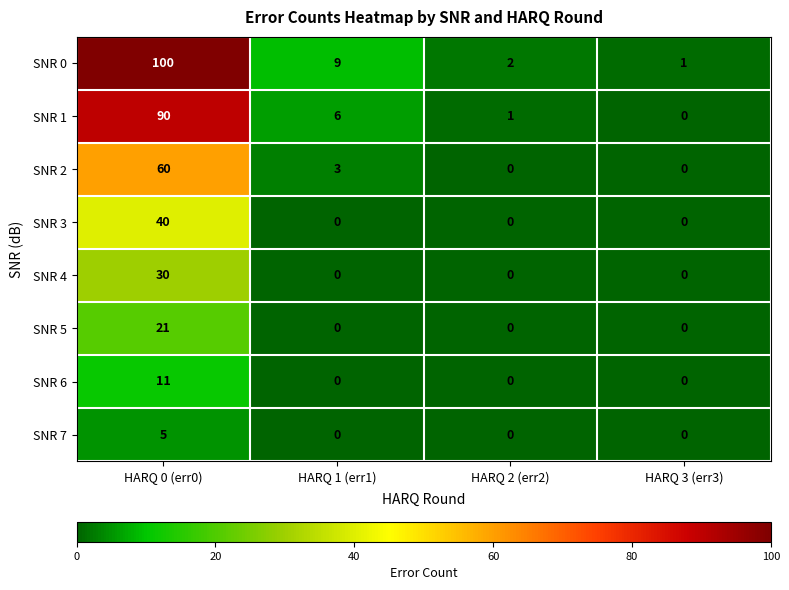

The value of SNR 5 at HARQ 2 (err2) is -7. True or false?

False